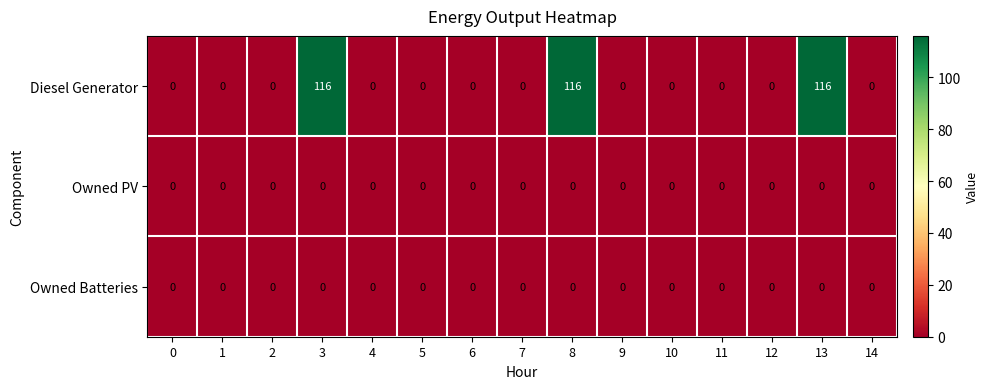

What value does the Diesel Generator series have at 3?

116